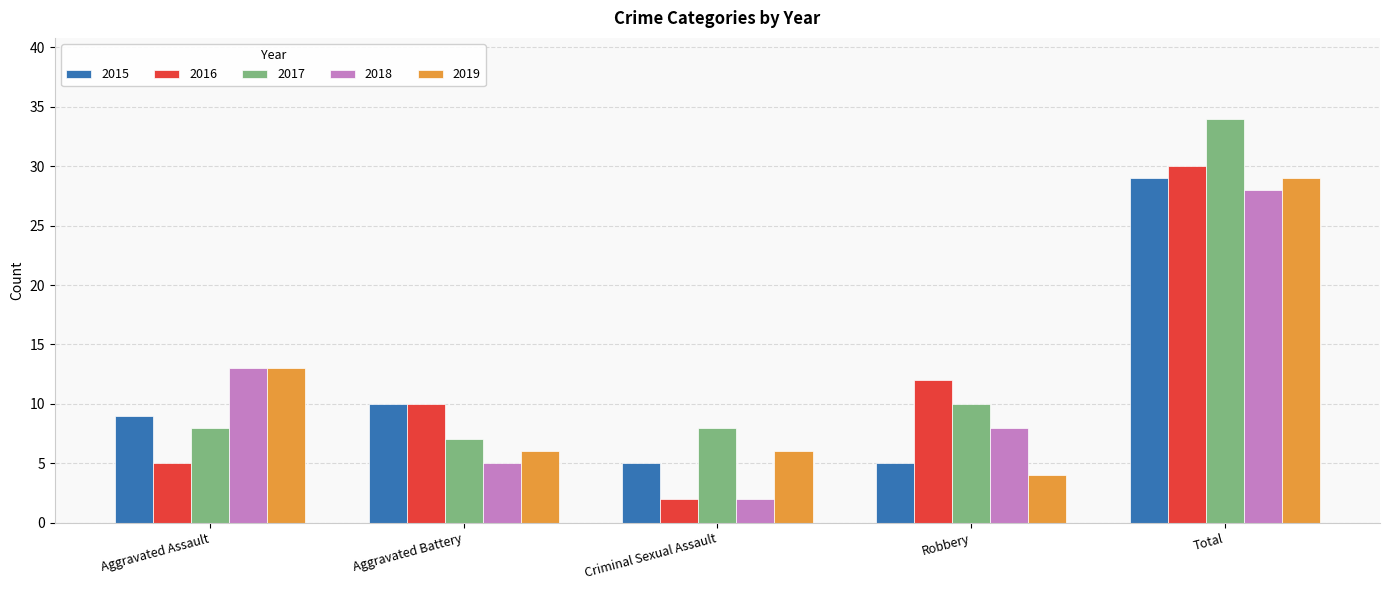

What is the value of the 2015 bar at the 5th from the left?

29